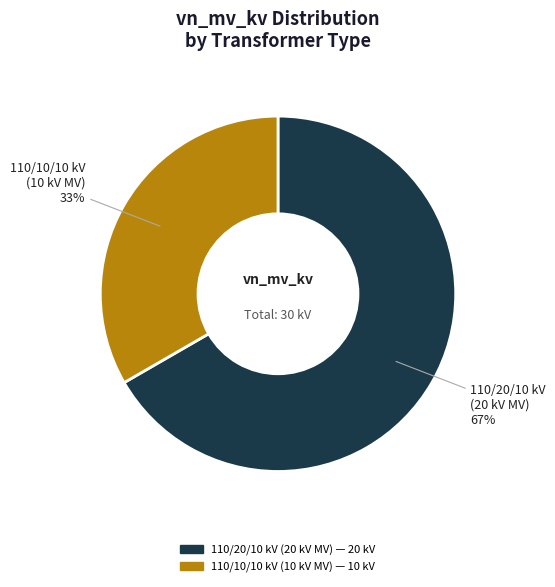

How many slices are in this pie chart?

2